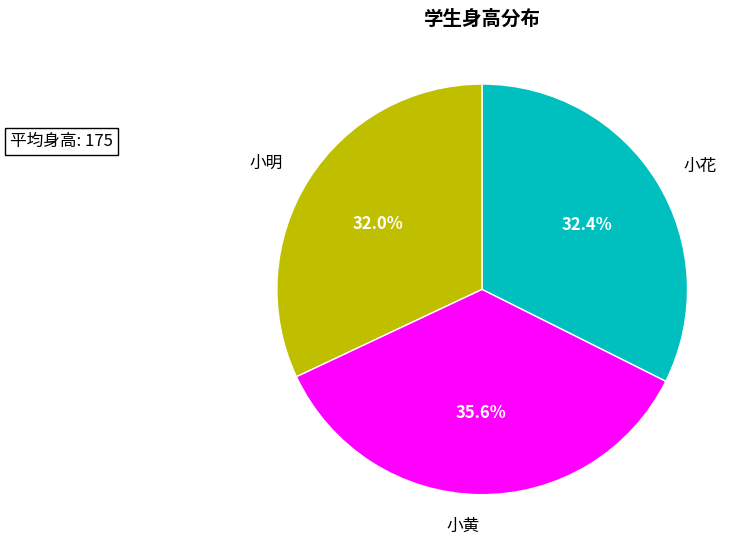

What percentage is NOT represented by 小花?

67.6%